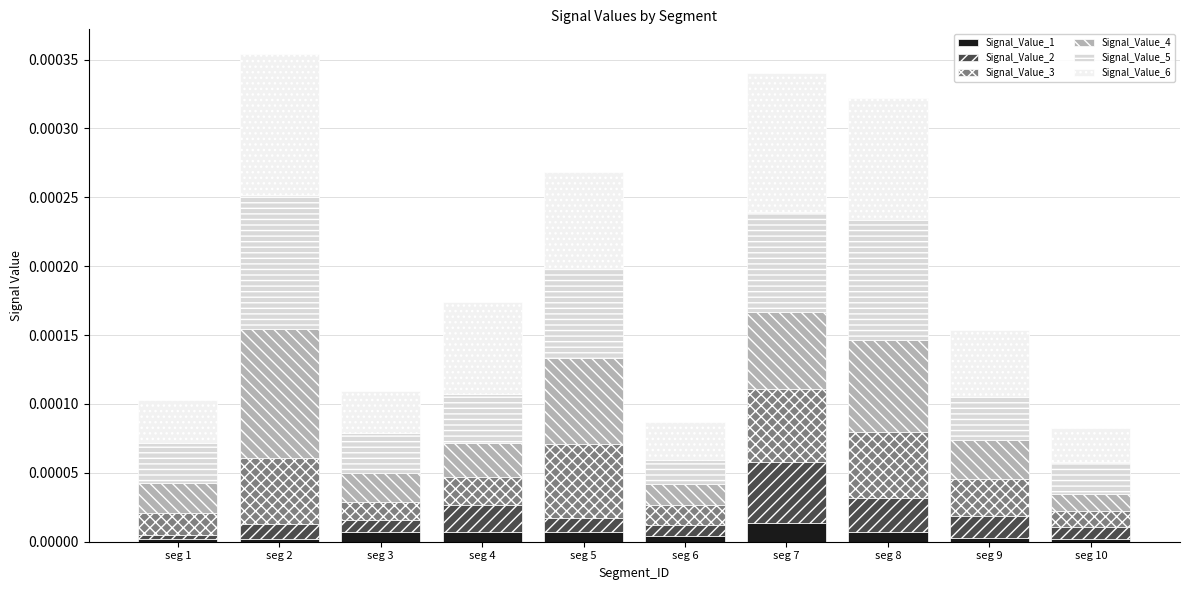

How many categories are shown in the chart?

10